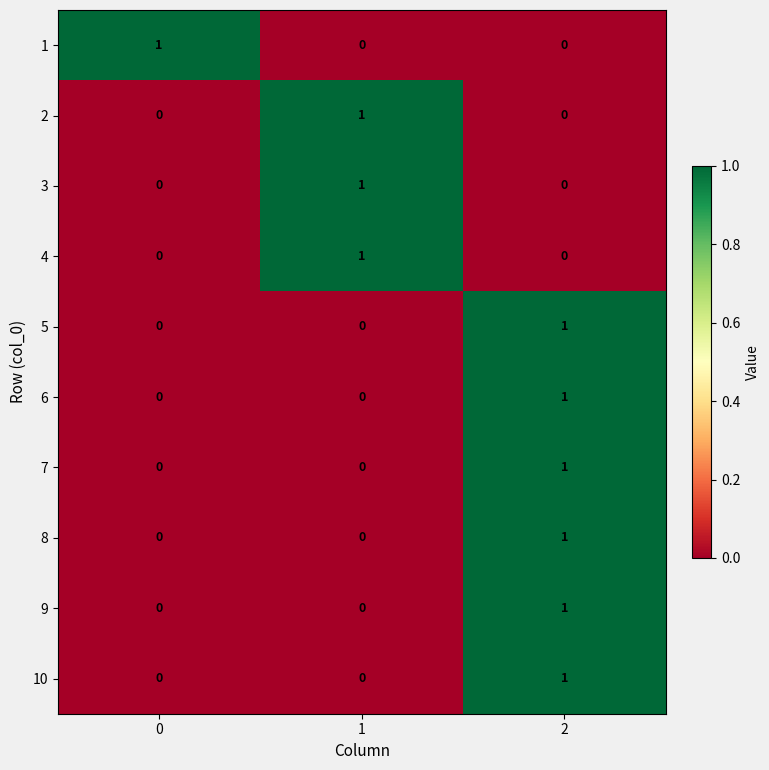

The 1 series shows 1 at 2. True or false?

False